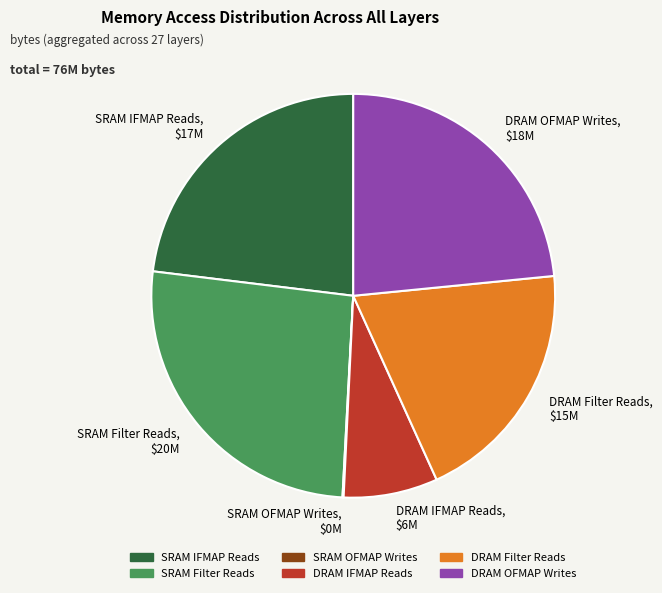

Which slice is the largest?

SRAM Filter Reads, $20M